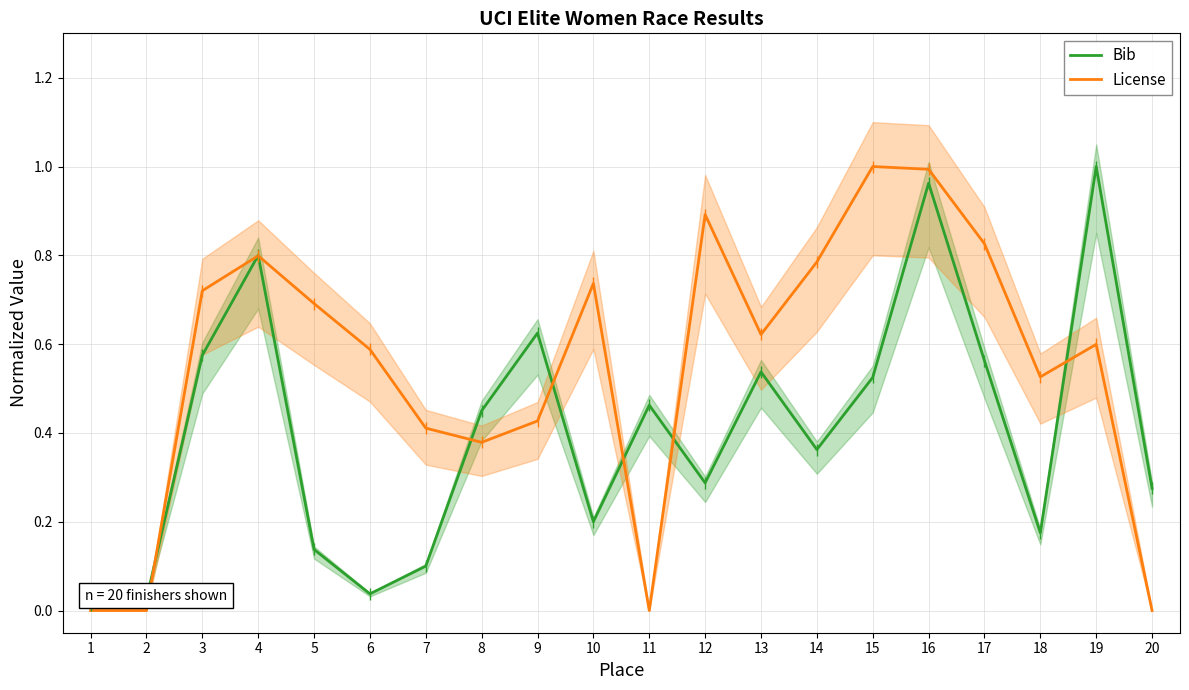

How many times do Bib and License cross each other?

8